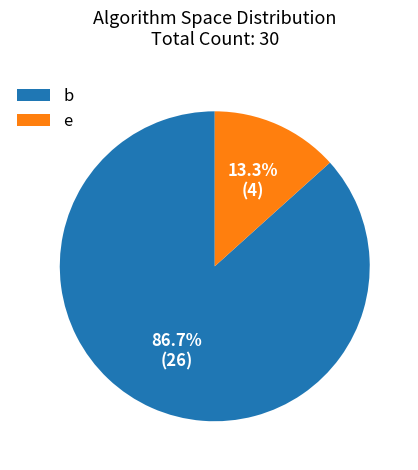

Which category accounts for the majority?

b